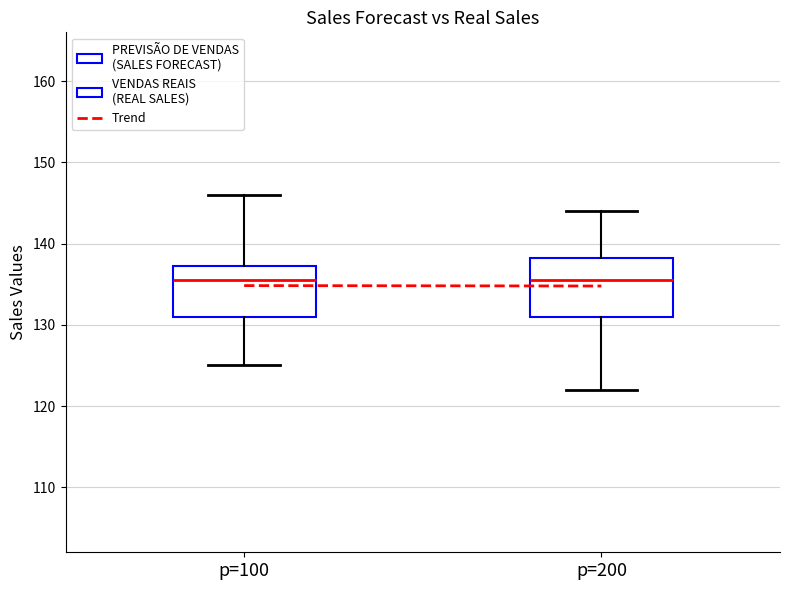

Reading left to right, read every box against the y-axis: the position of its median line, the range the box covers, and the ends of its whiskers. The values are not printed on the chart, so give them approximately, as read against the axis.

p=100: median 136, box 131 to 137, whiskers 125 to 146
p=200: median 136, box 131 to 138, whiskers 122 to 144